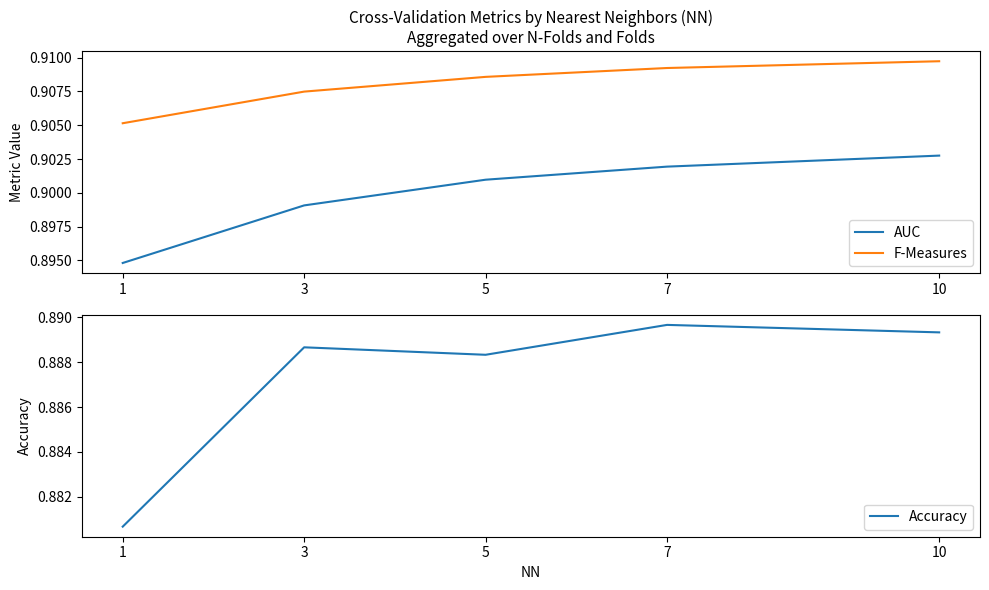

At which category does the chart reach its peak across all series?

10